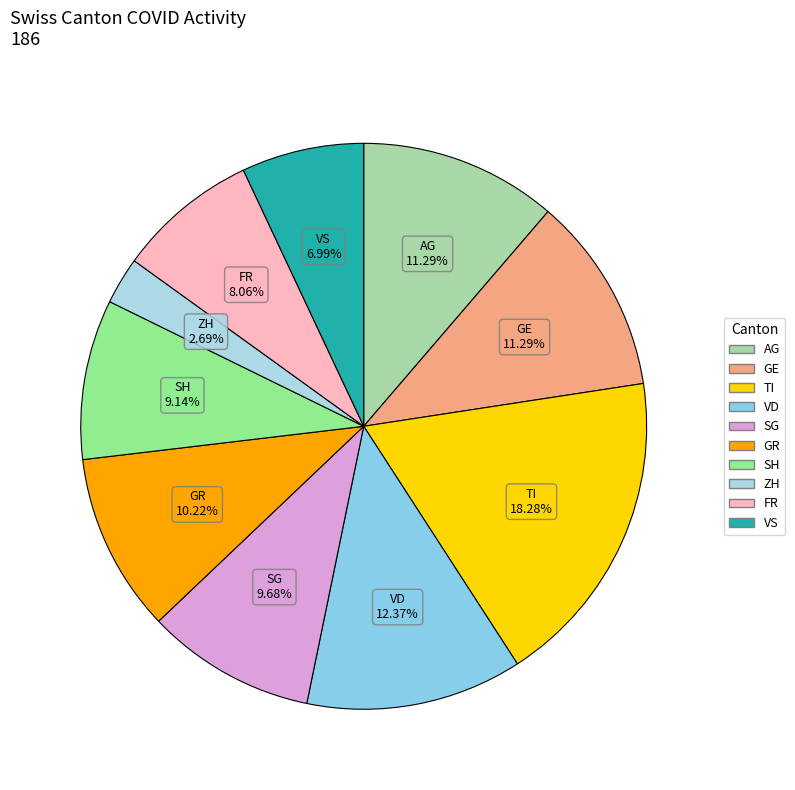

Which has a higher value, VS or SG?

SG